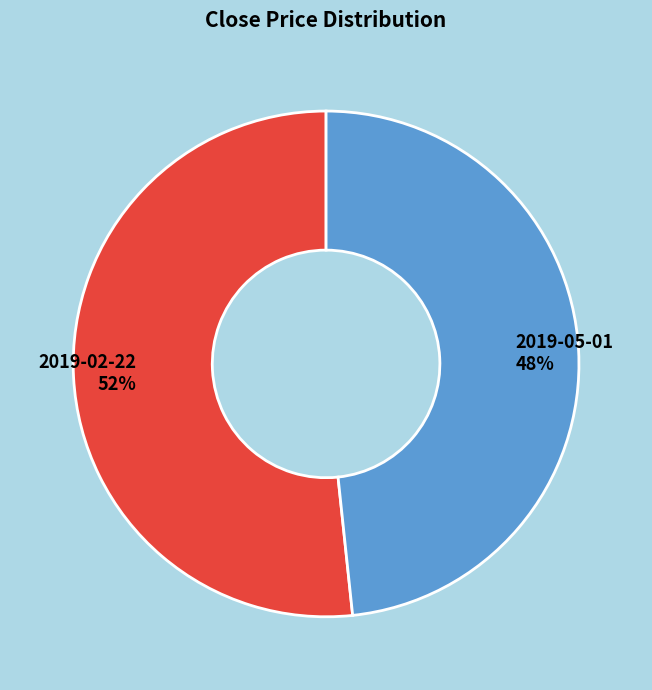

To the nearest percent, what is the average slice percentage?

50%